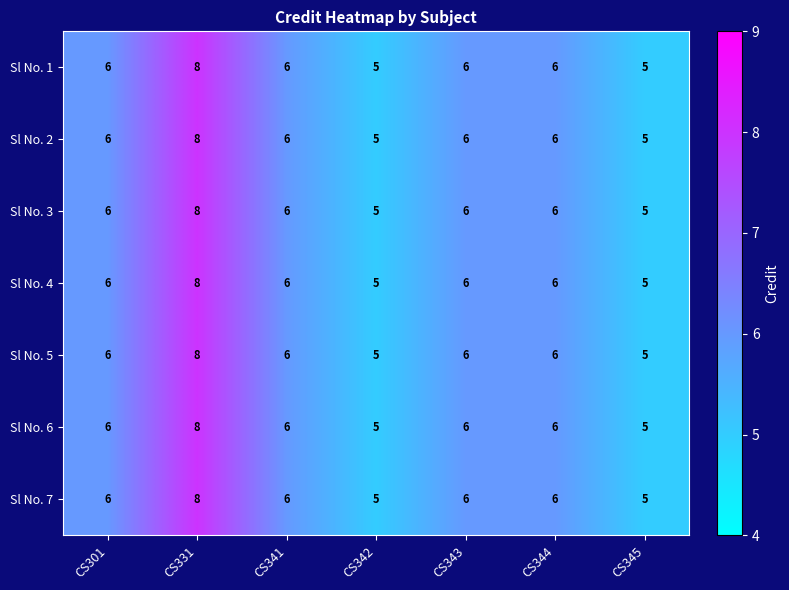

The Sl No. 7 series shows 3 at CS345. True or false?

False